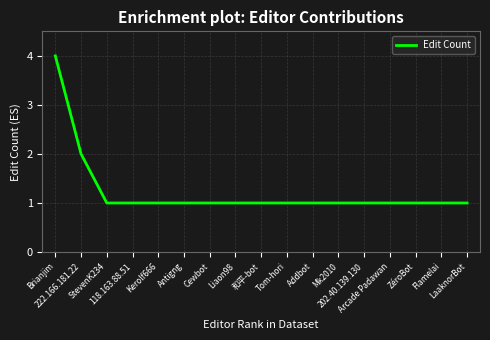

Does the chart display data point markers on the line(s)?

No